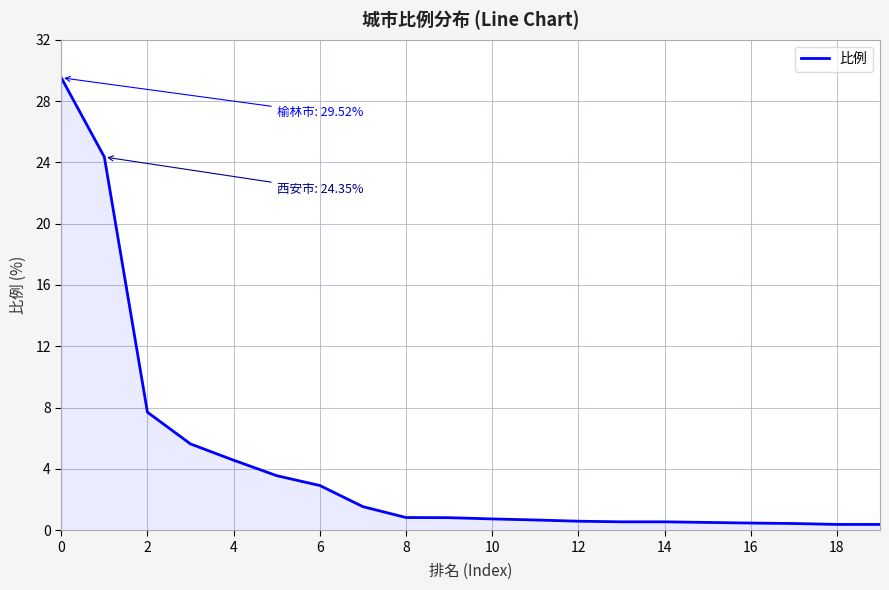

What is the difference between the maximum and minimum values?

29.1